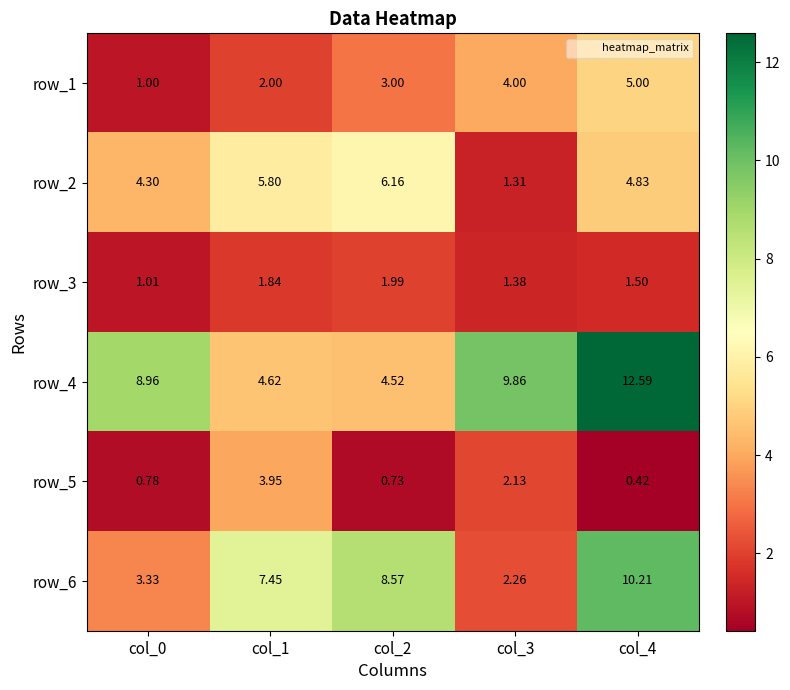

What is the greatest value displayed?

12.6